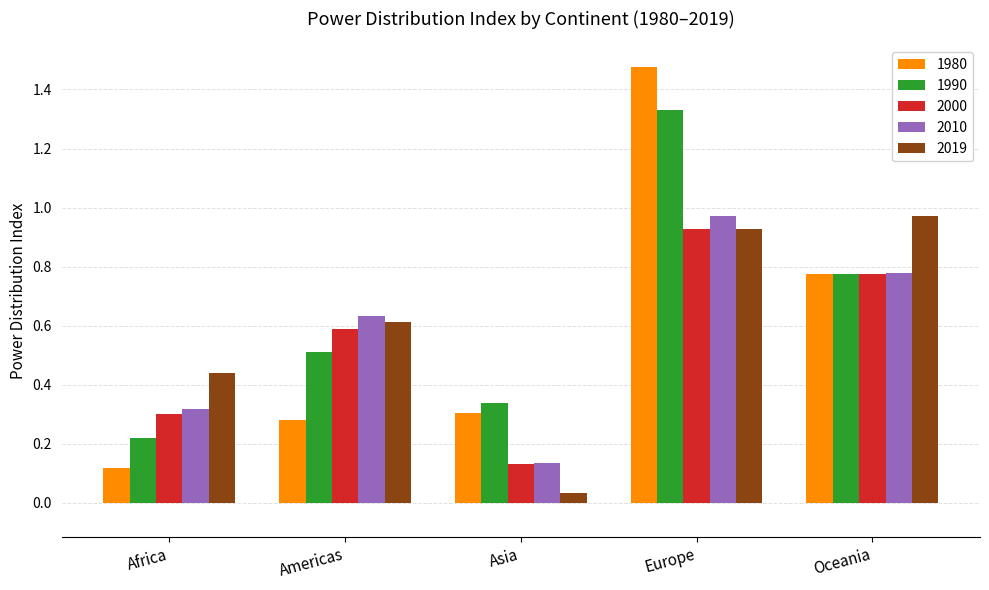

At which category is the sum across all series the highest?

Europe